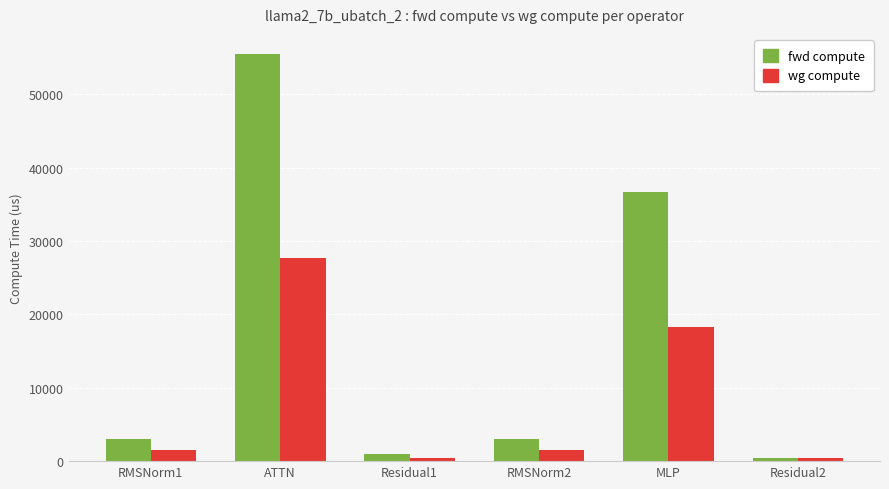

At which label does fwd compute reach its peak?

ATTN